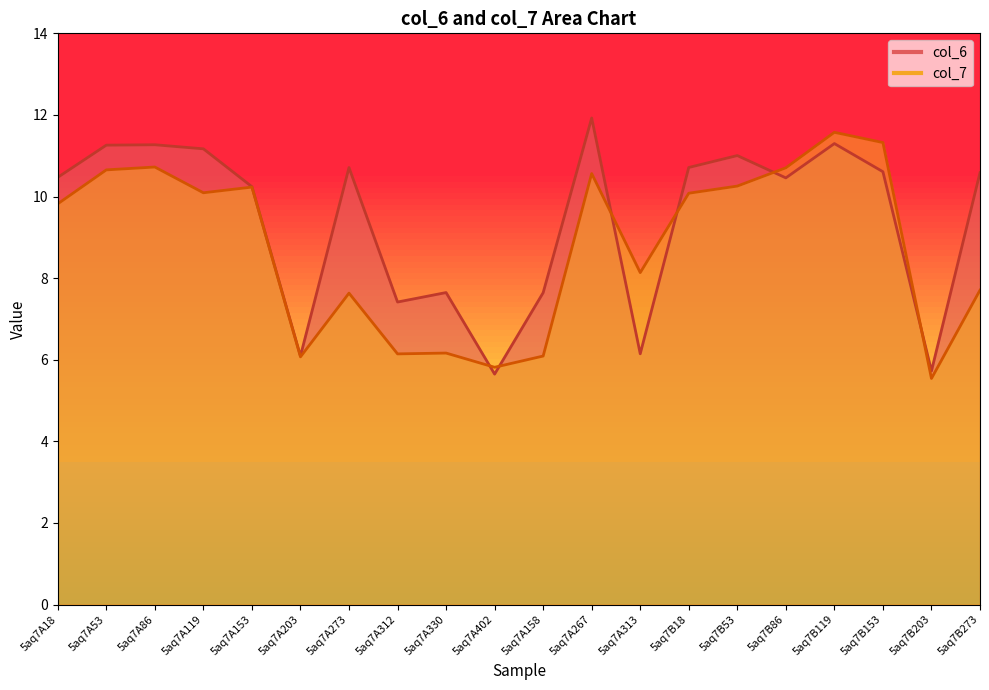

What is the label of the 12th point from the left?

5aq7A267